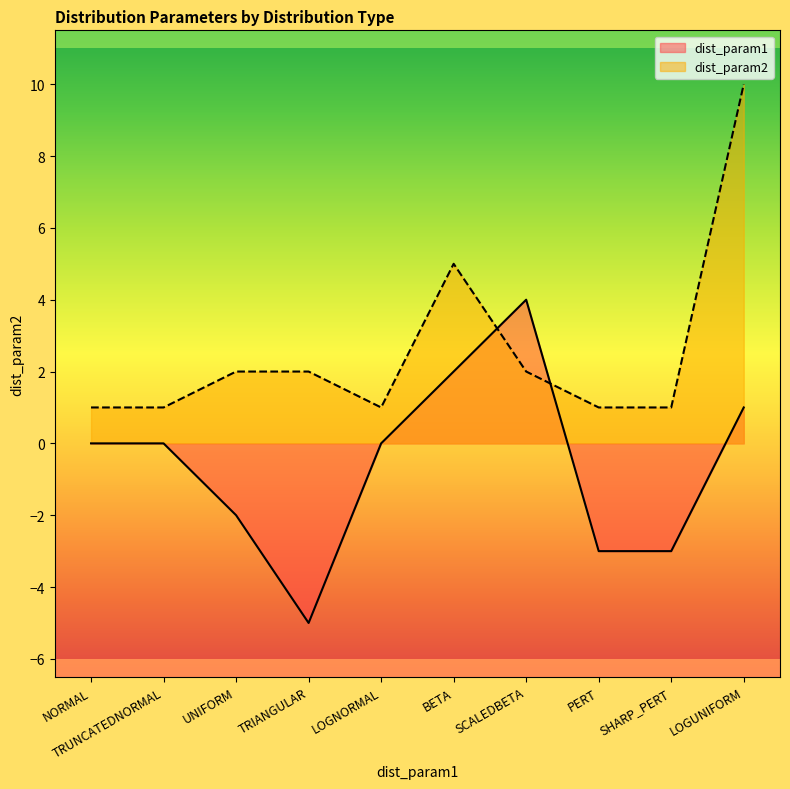

Which has a higher value, NORMAL or TRIANGULAR?

NORMAL